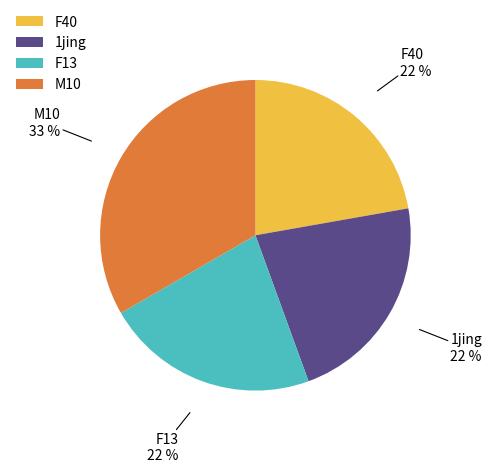

Combined, do M10 and 1jing account for over 50%?

Yes